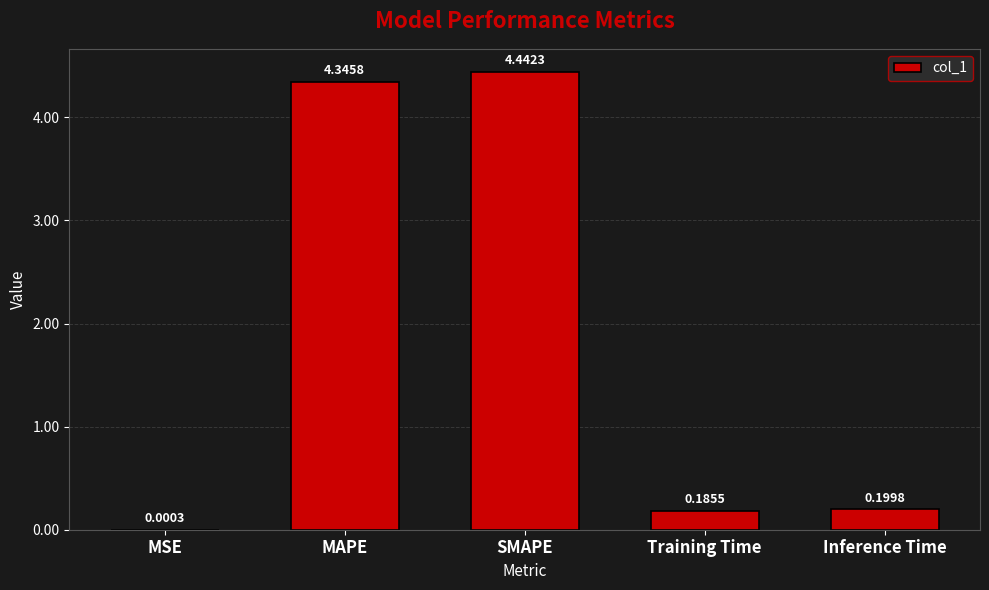

Are the bars grouped side by side (vs. stacked)?

No